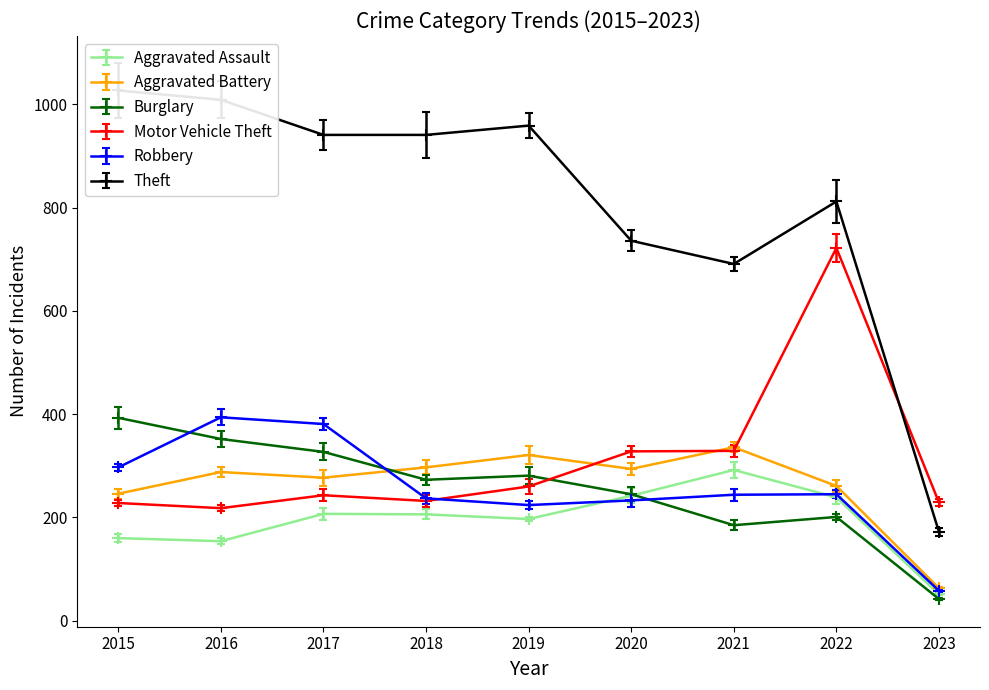

What is the value of the Theft point at the 2nd from the left?

1009